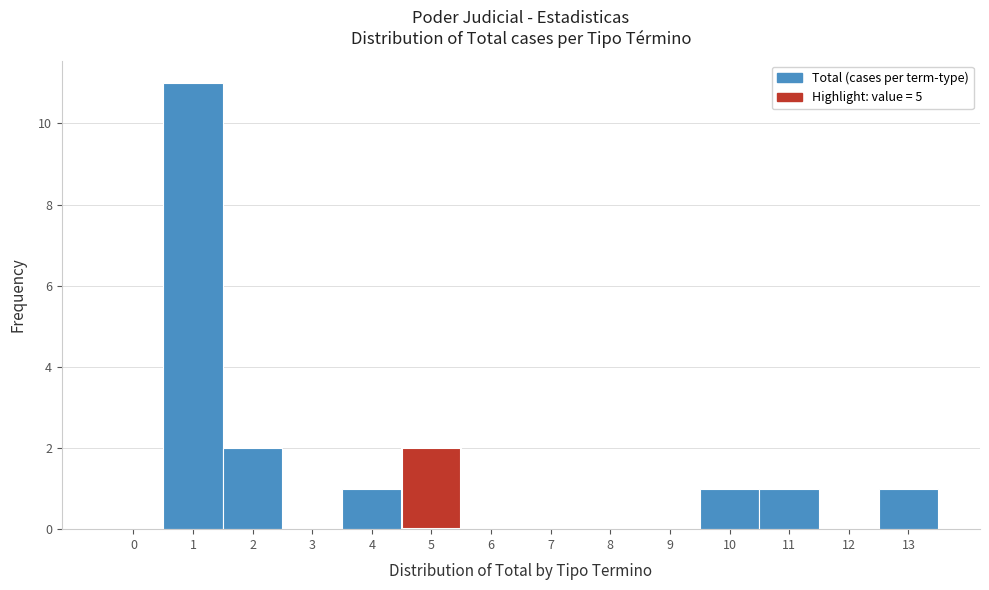

Reading right to left, extract all data points from this chart.

13=1	12=0	11=1	10=1	9=0	8=0	7=0	6=0	5=2	4=1	3=0	2=2	1=11	0=0